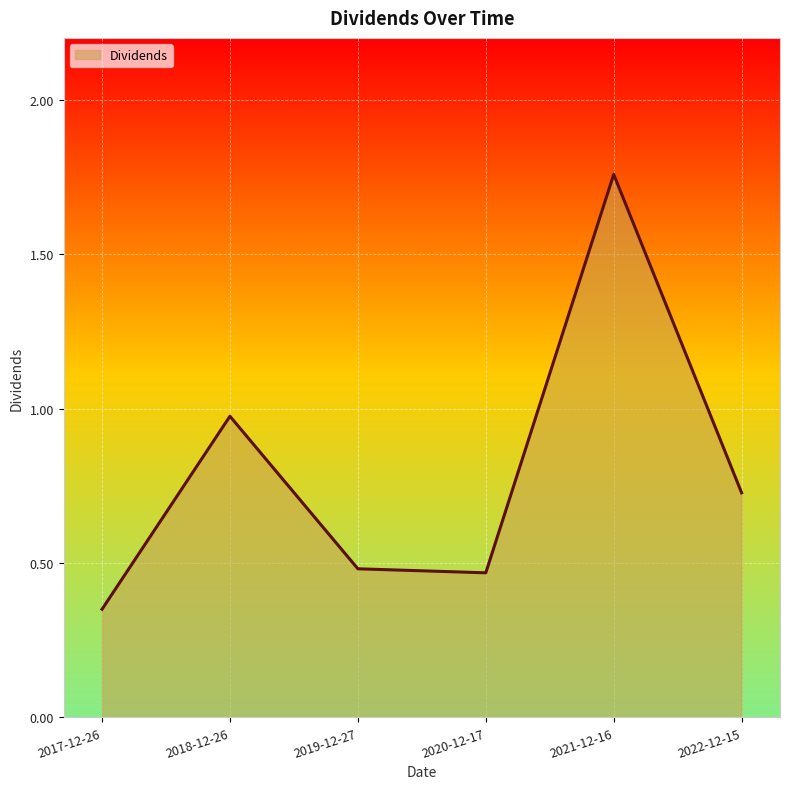

How many interior local peaks (higher than both neighbors) does the data have?

2